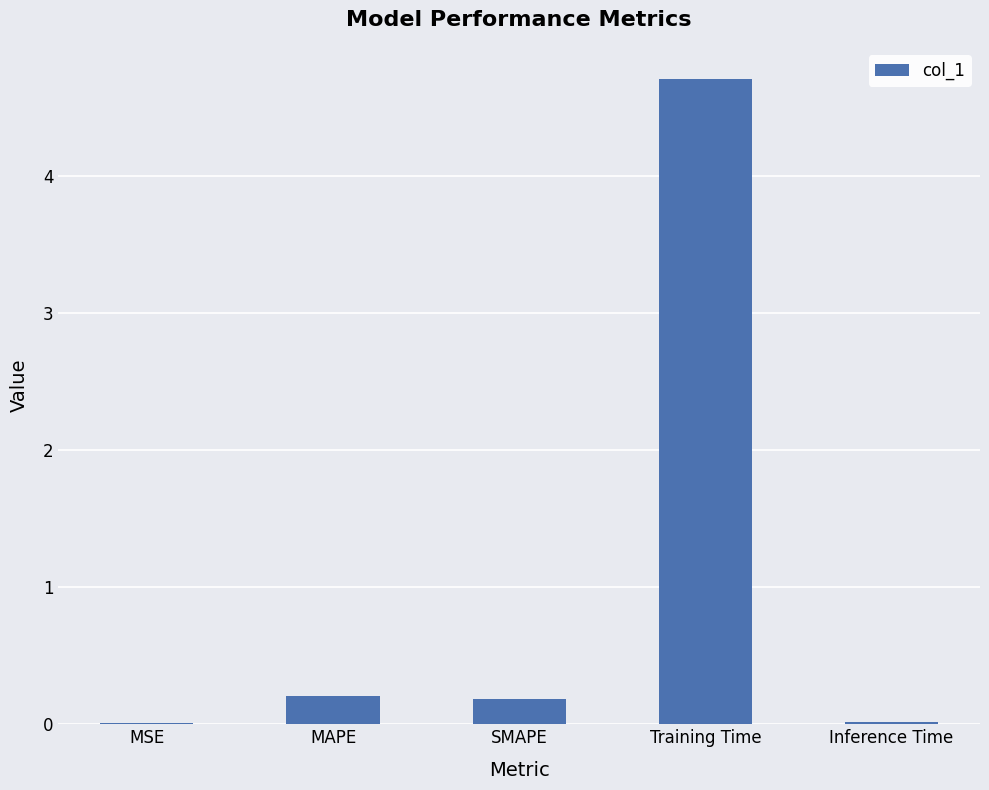

What is the greatest value displayed?

4.7